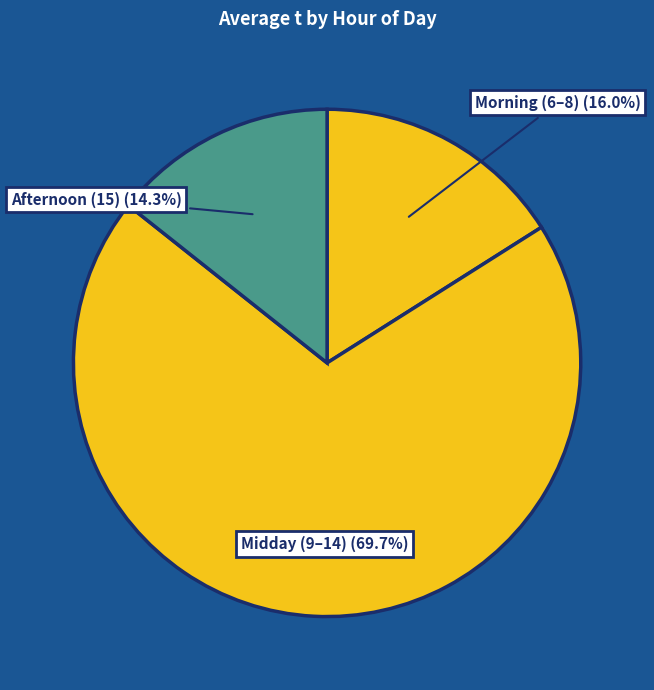

How many segments does this pie chart have?

3